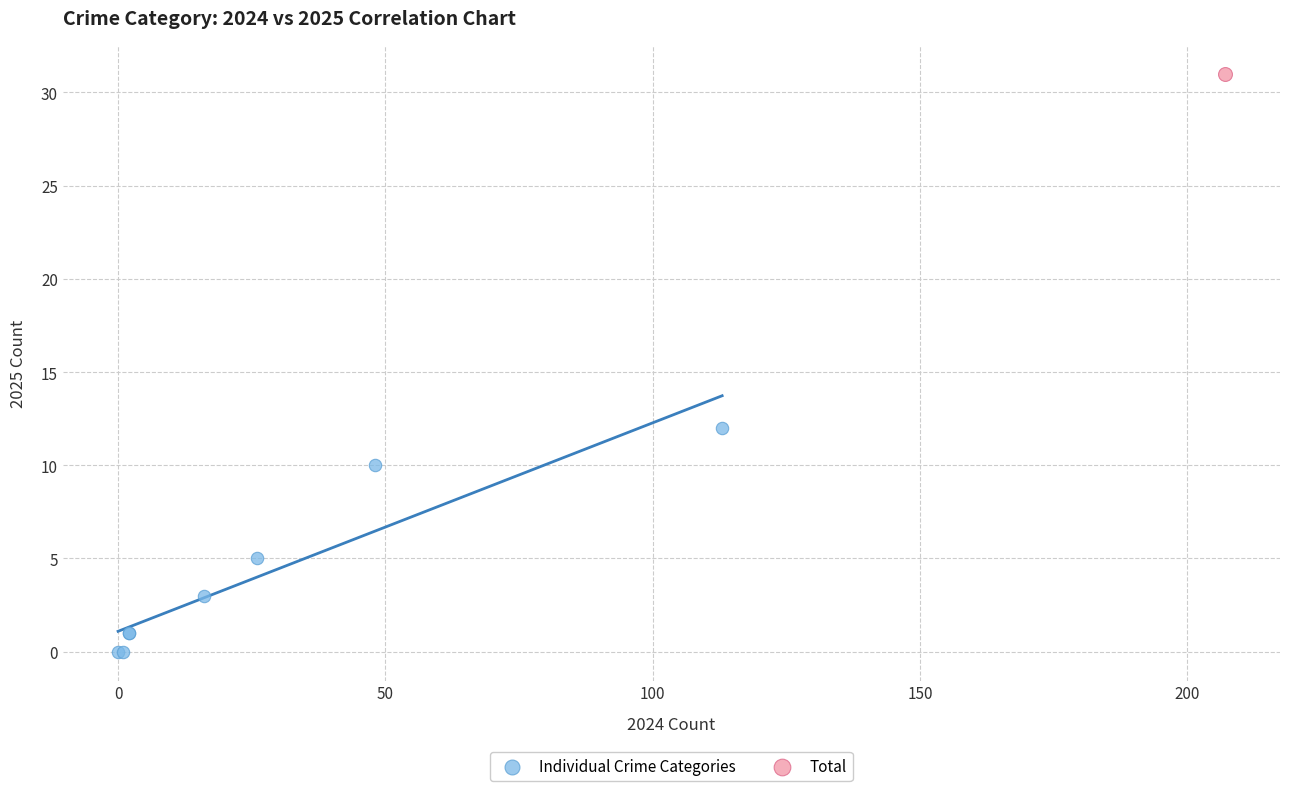

What are all the series names shown in the legend?

Individual Crime Categories, Total